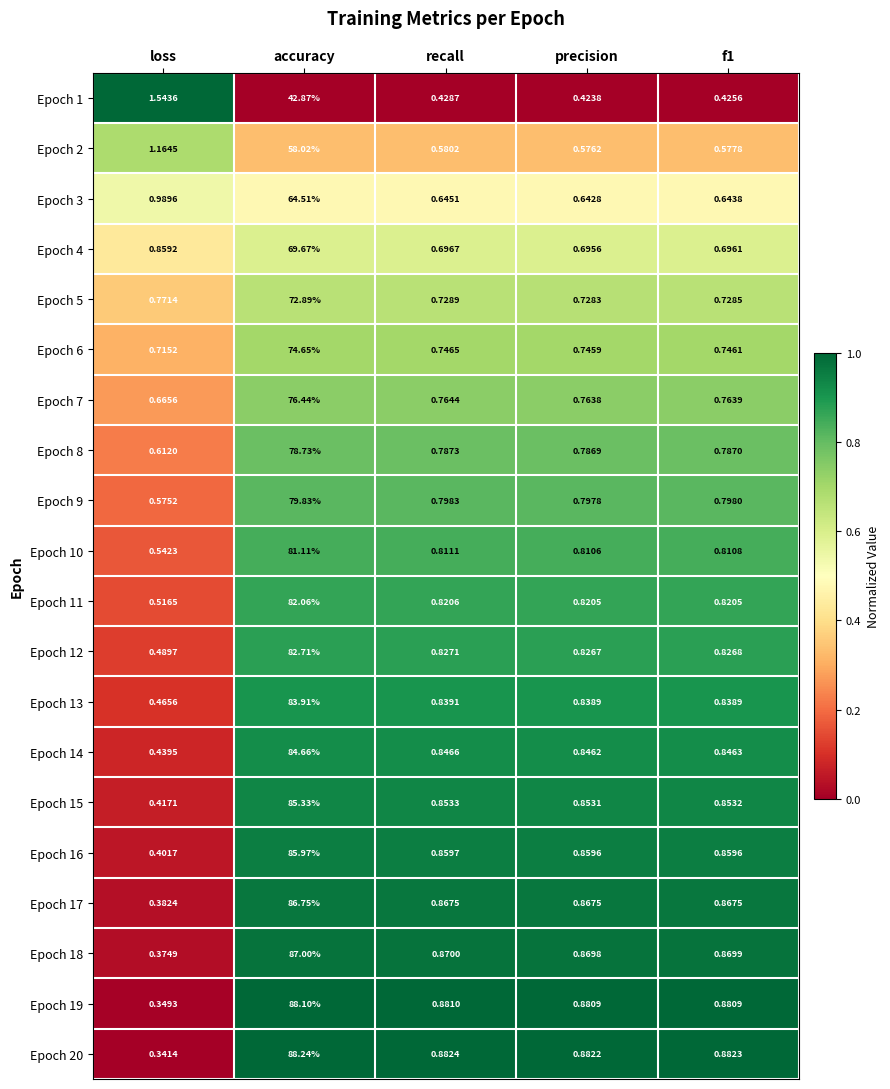

Which category has the highest value across all series?

accuracy